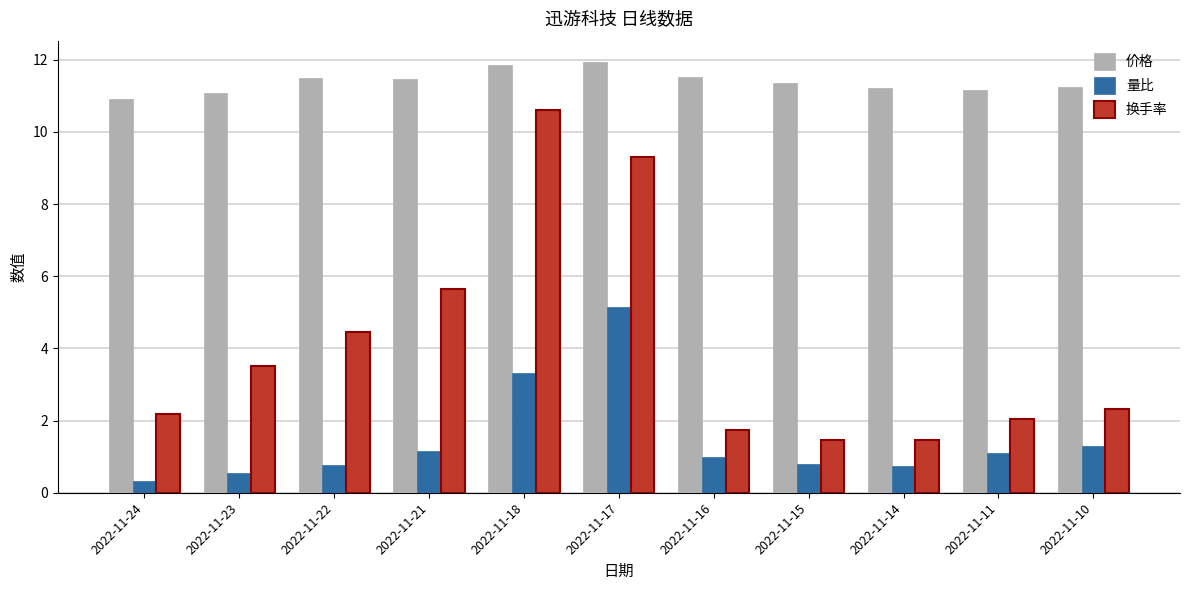

True or false: 价格 has a value of 3.2 at 2022-11-10.

False